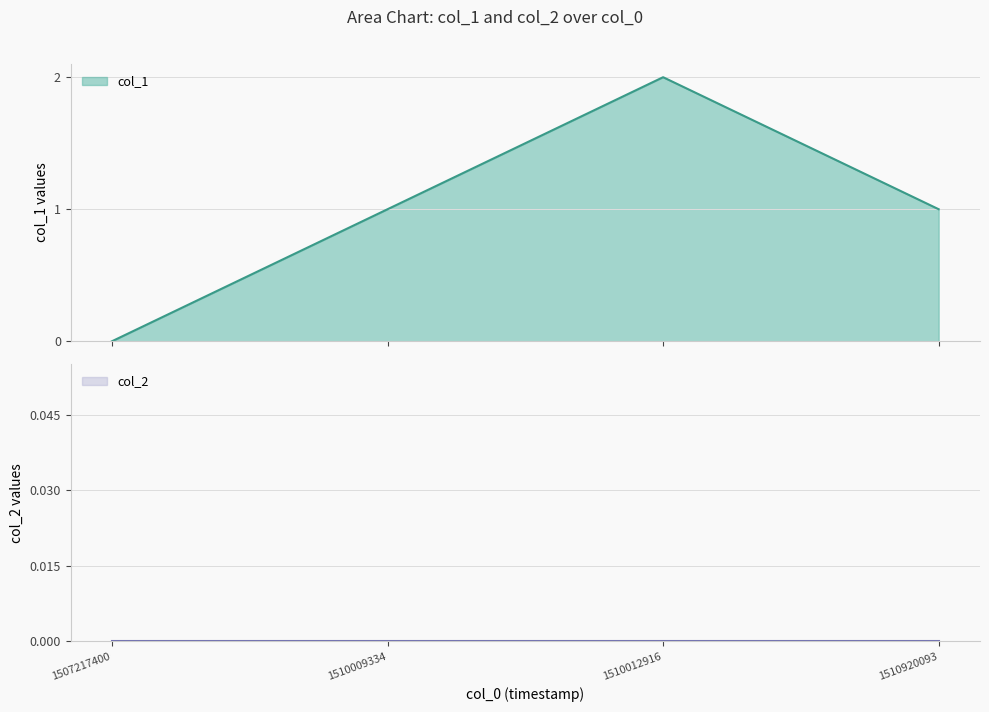

Count the values in the range 1 to 2.

3